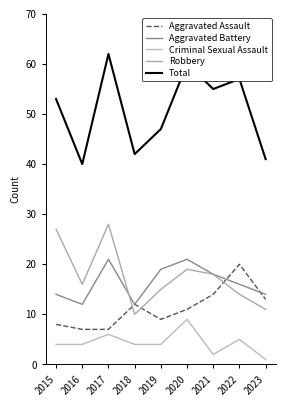

In Robbery, how many points are lower than both neighbors (excluding endpoints)?

2